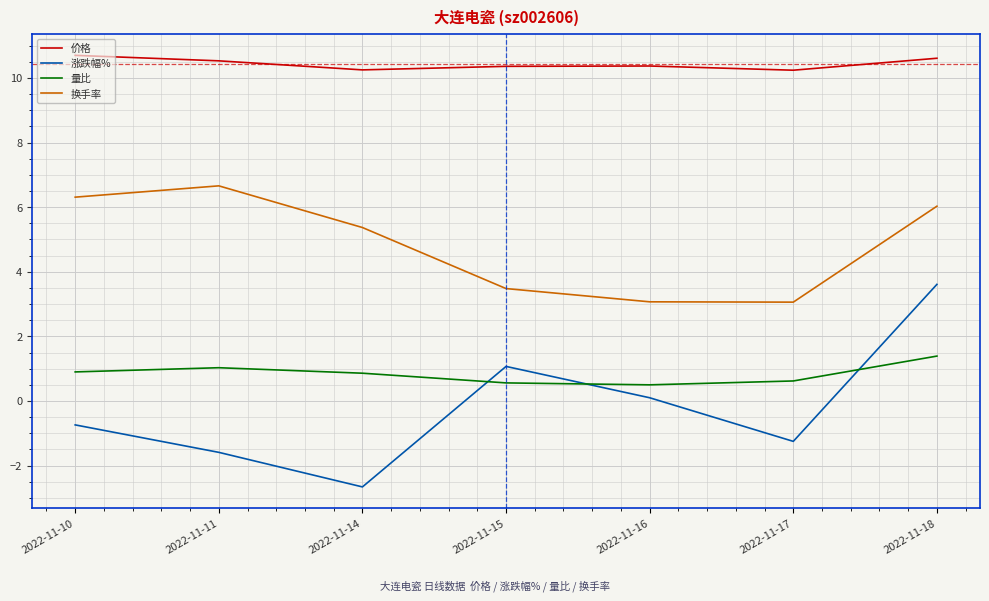

What is the sum of the 量比 values at 2022-11-10 and 2022-11-16?

1.4